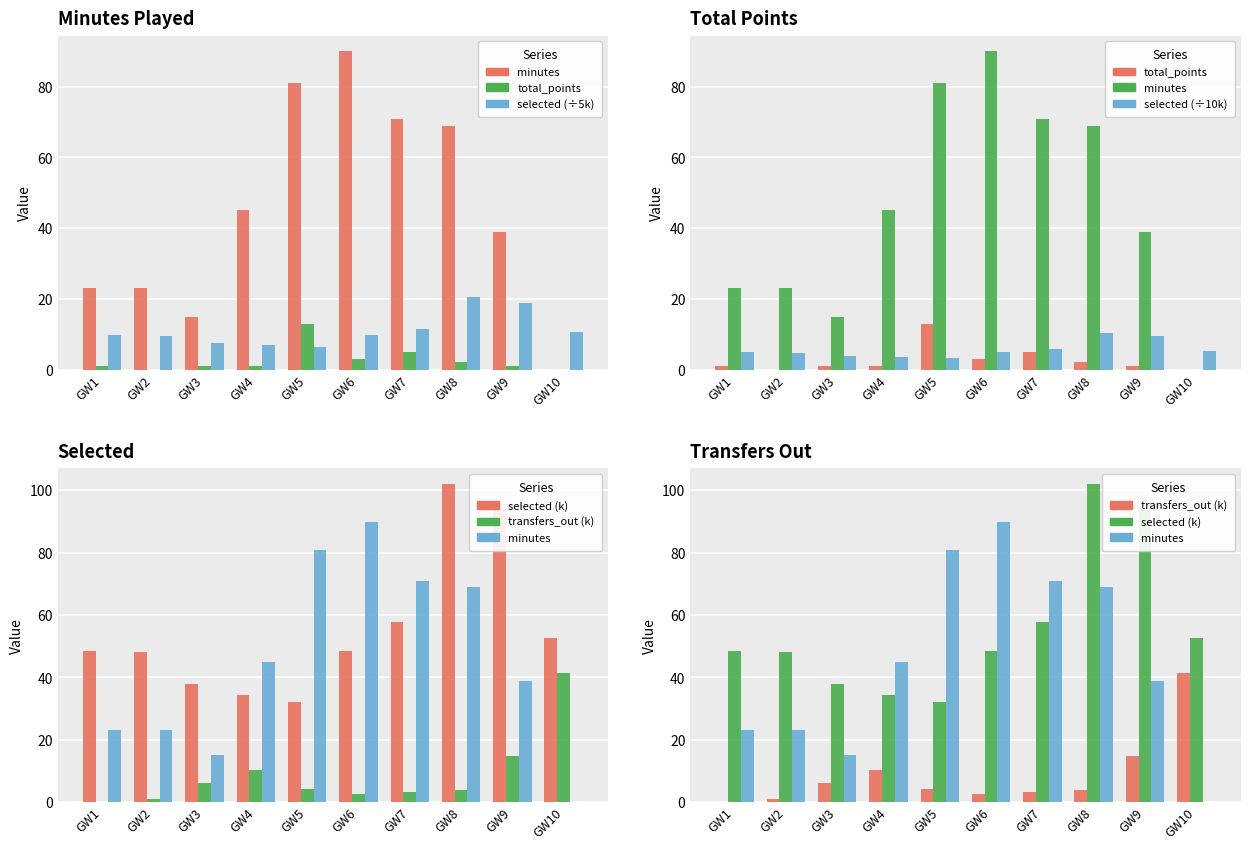

True or false: minutes has a value of 0.0 at GW10.

True